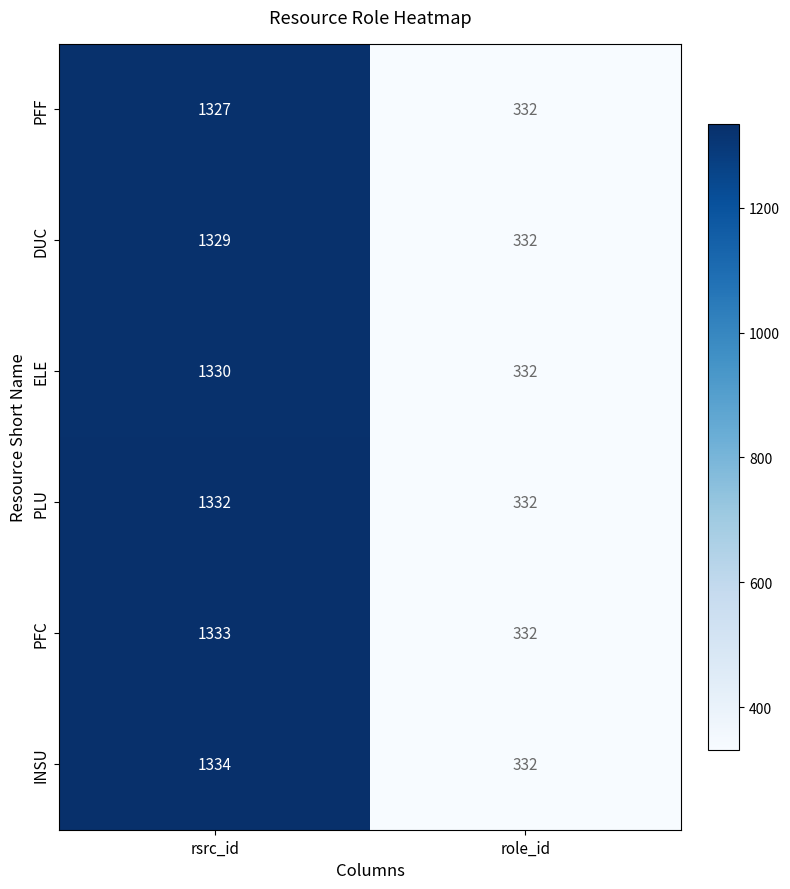

Rank the categories by PFF value from lowest to highest.

role_id, rsrc_id